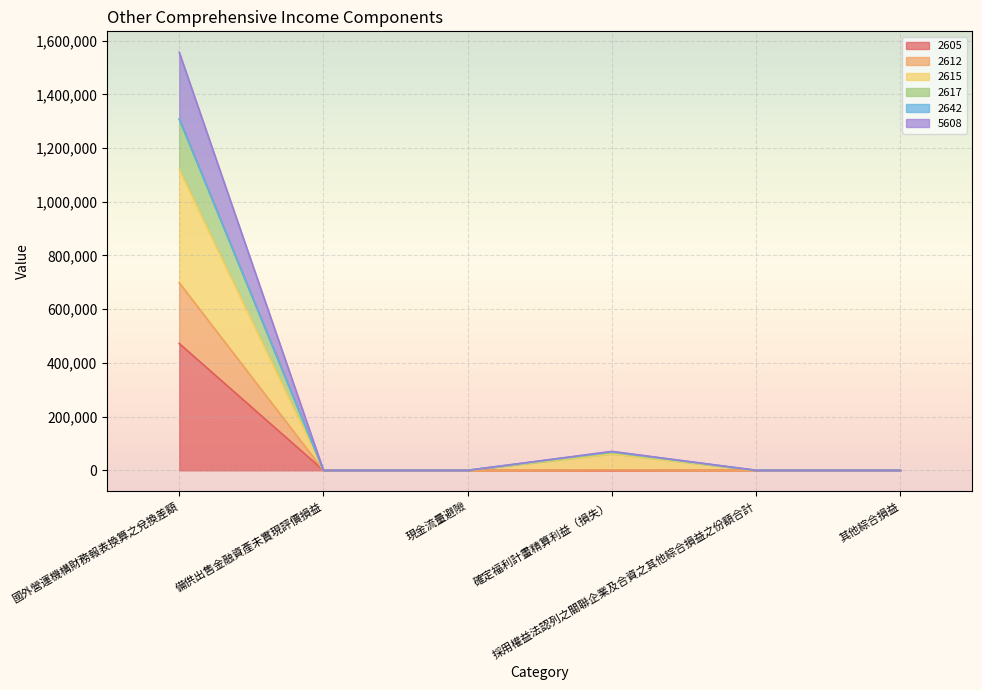

True or false: 2612 and 2615 cross at least once.

False